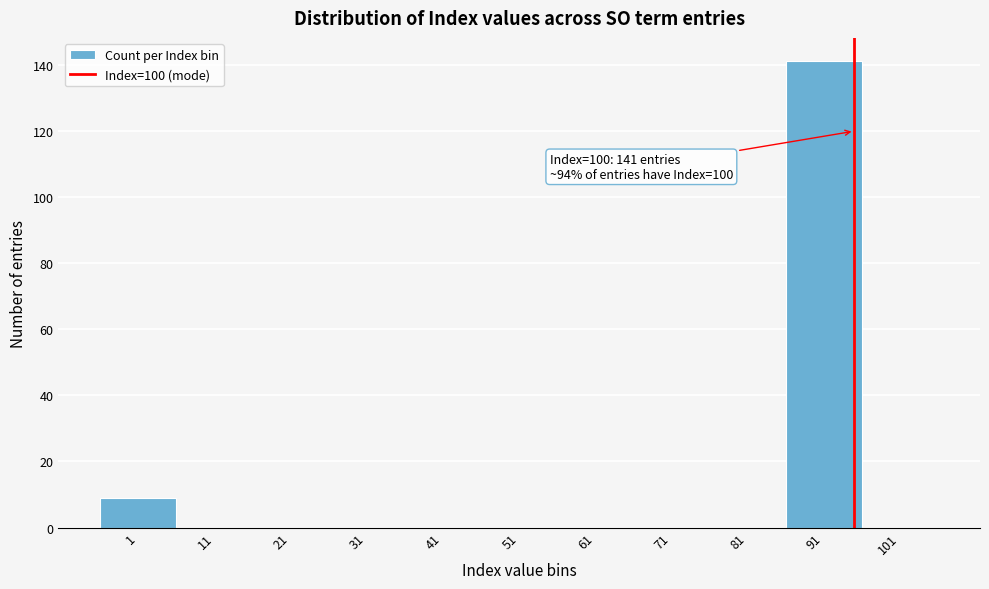

Reading right to left, extract all data points from this chart.

101=0	91=141	81=0	71=0	61=0	51=0	41=0	31=0	21=0	11=0	1=9